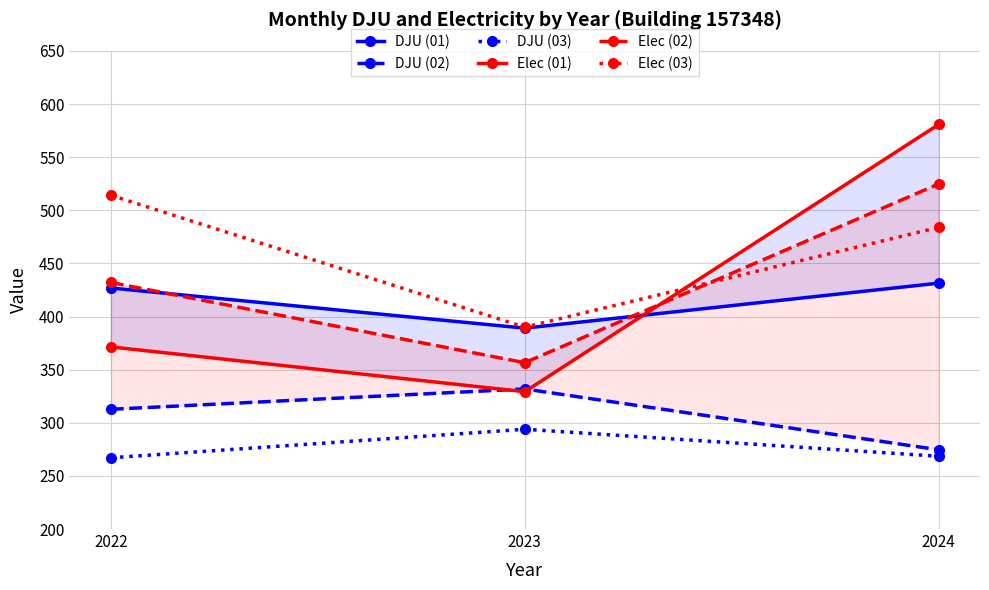

Reading left to right, list all the values displayed in this chart.

DJU (01): 426.9	389.1	431.4
DJU (02): 312.7	331.9	274.6
DJU (03): 267.1	293.9	268.5
Elec (01): 371.4	329.2	580.8
Elec (02): 432.1	356.6	524.8
Elec (03): 514.2	390.0	483.9